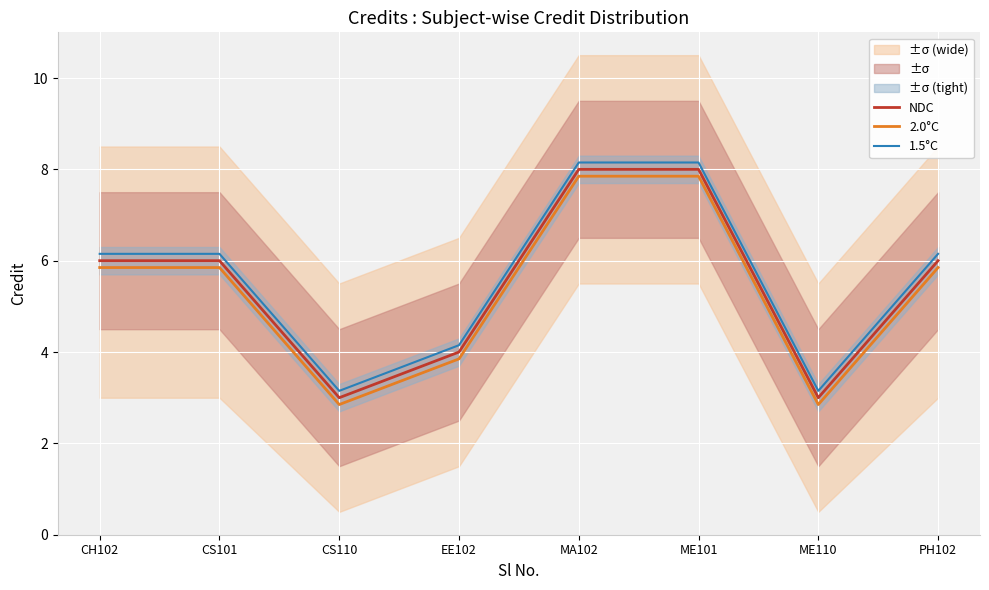

Which label corresponds to the smallest value in the chart?

CS110